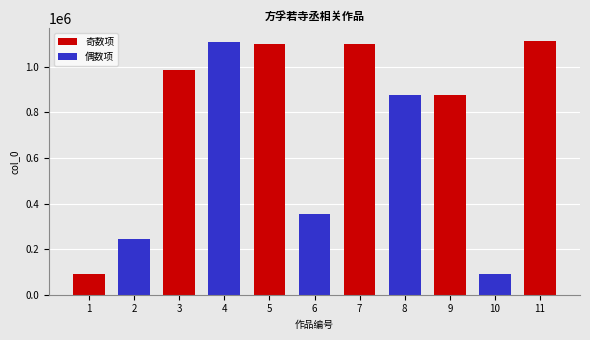

What is the difference between the values at 7 and 11?

13935